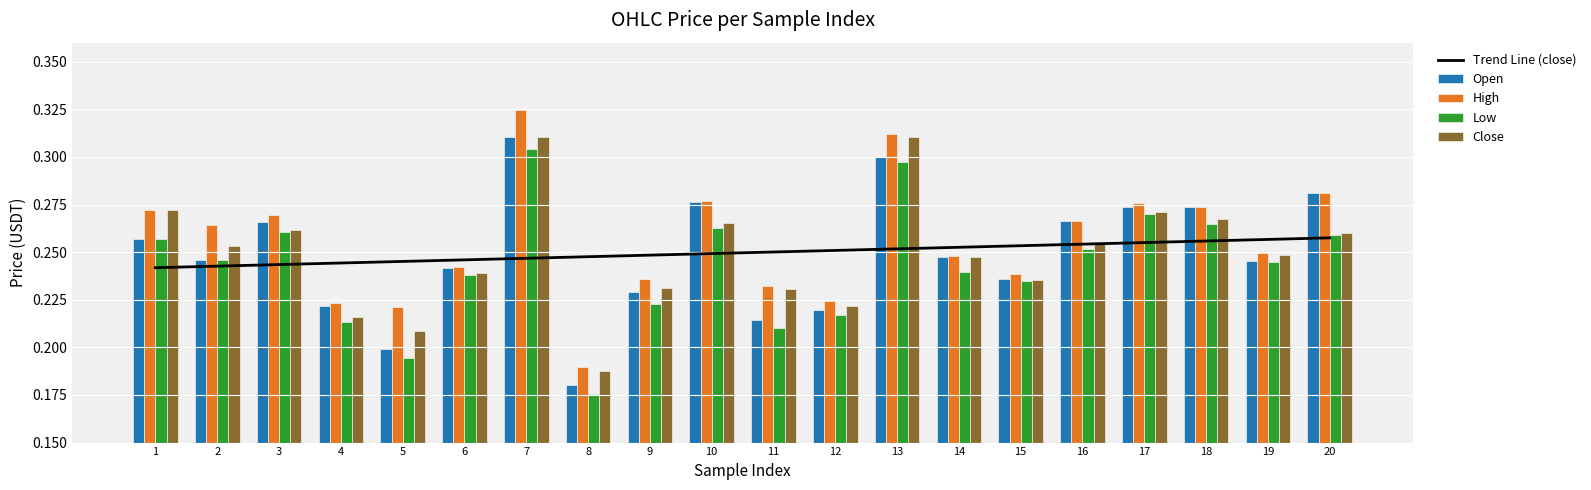

The Open series shows 0.1 at 17. True or false?

False